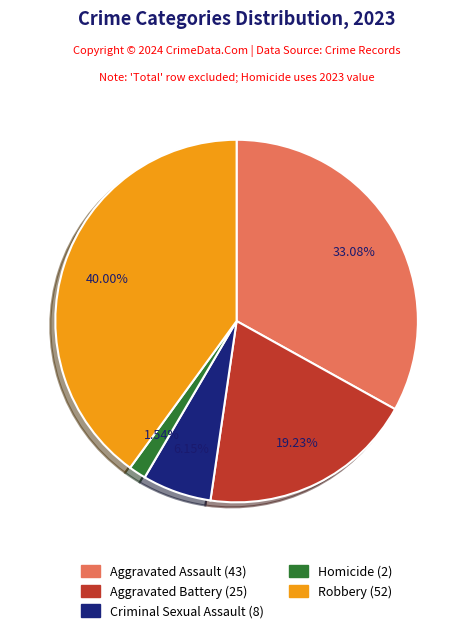

How many slices are in this pie chart?

5